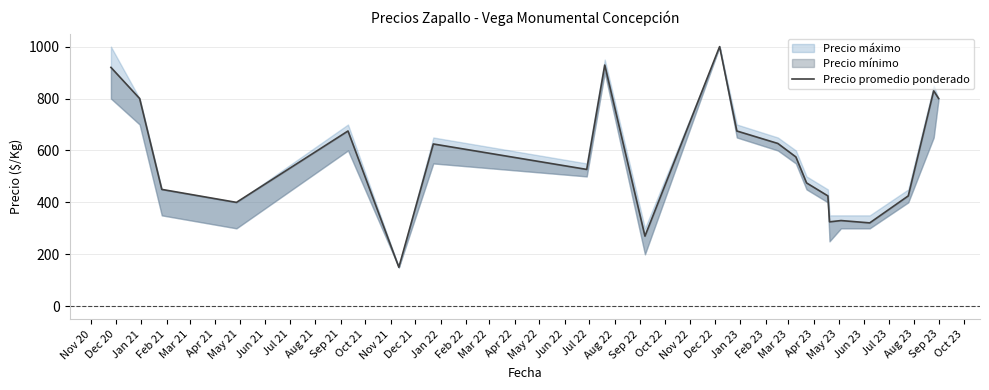

What is the average value?

571